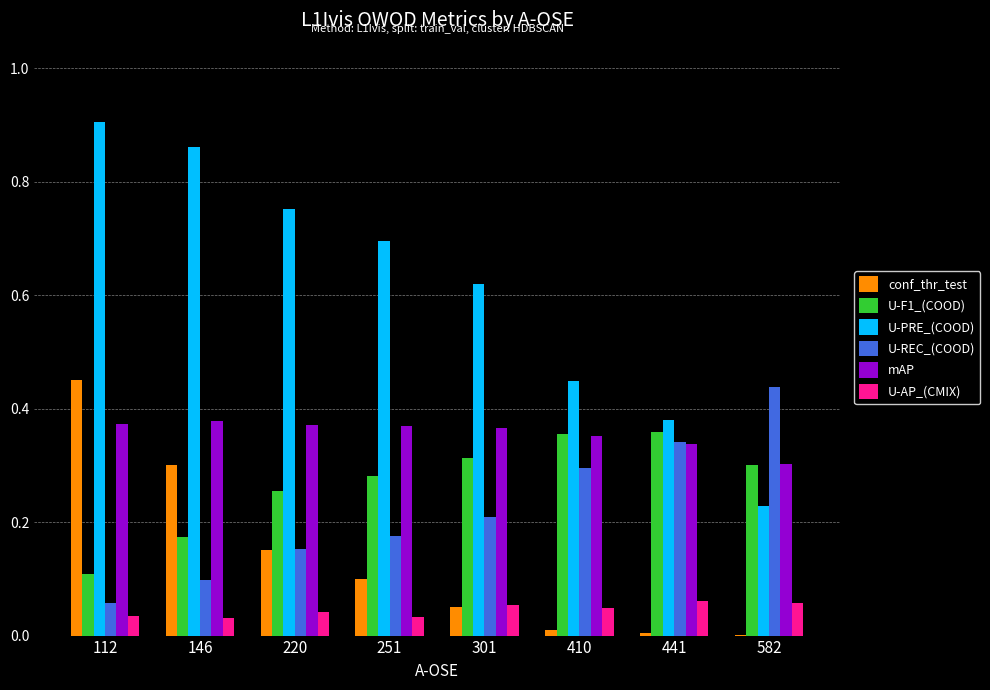

At which category does the chart reach its peak across all series?

112